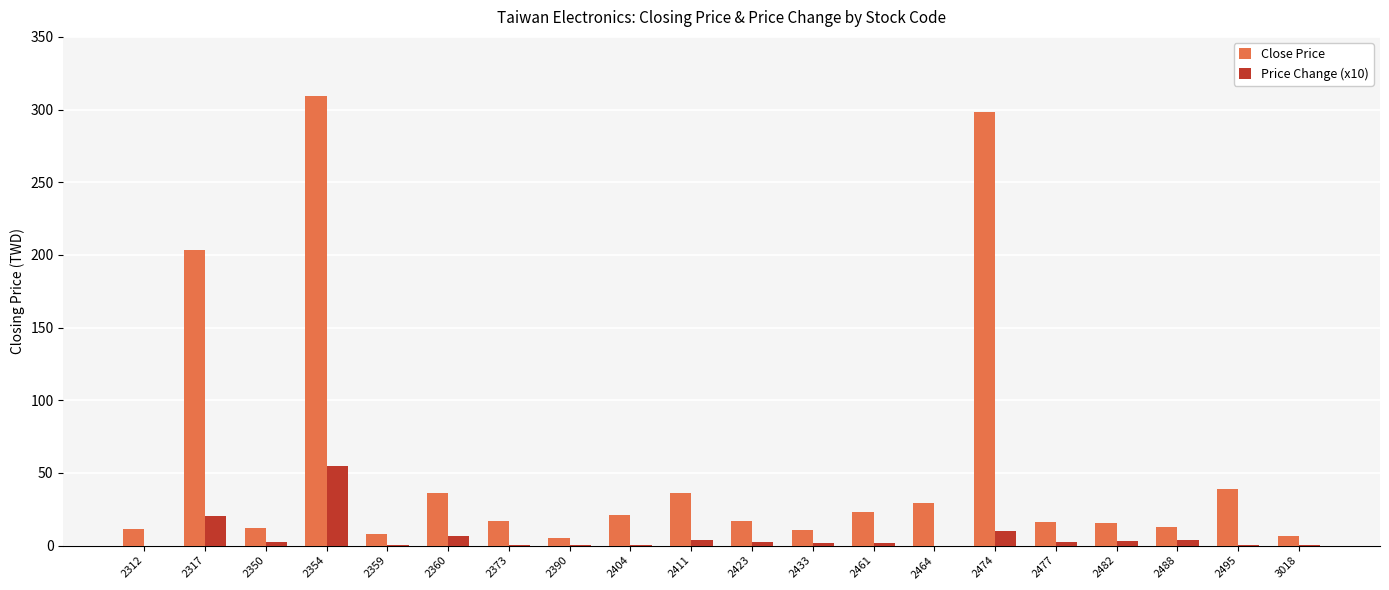

At which label is Close Price closest to 157?

2317